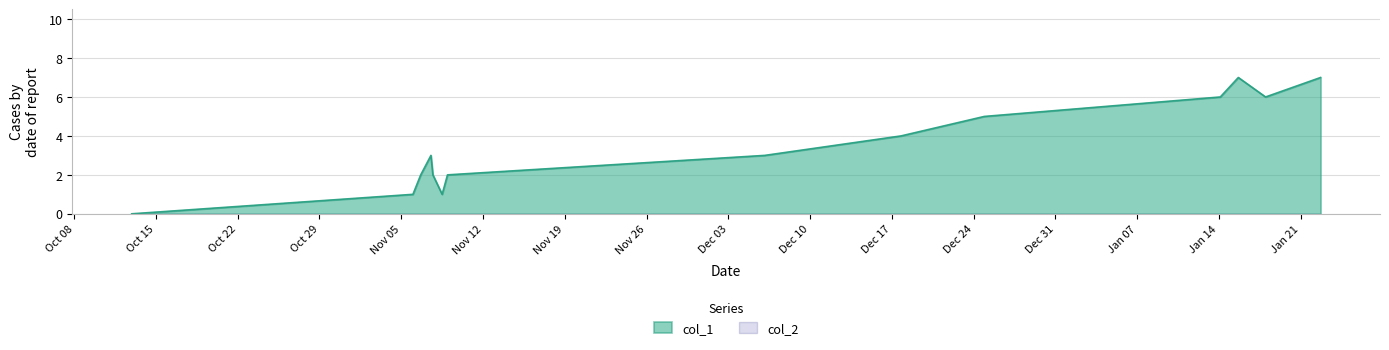

Which series has the largest total across all categories?

col_1